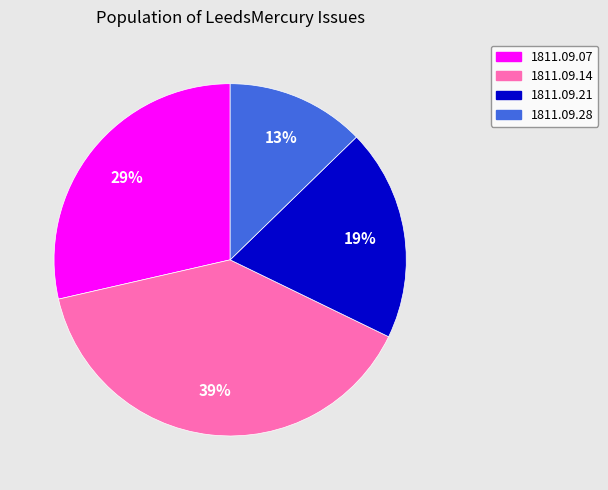

To the nearest percent, what is the average slice percentage?

25%